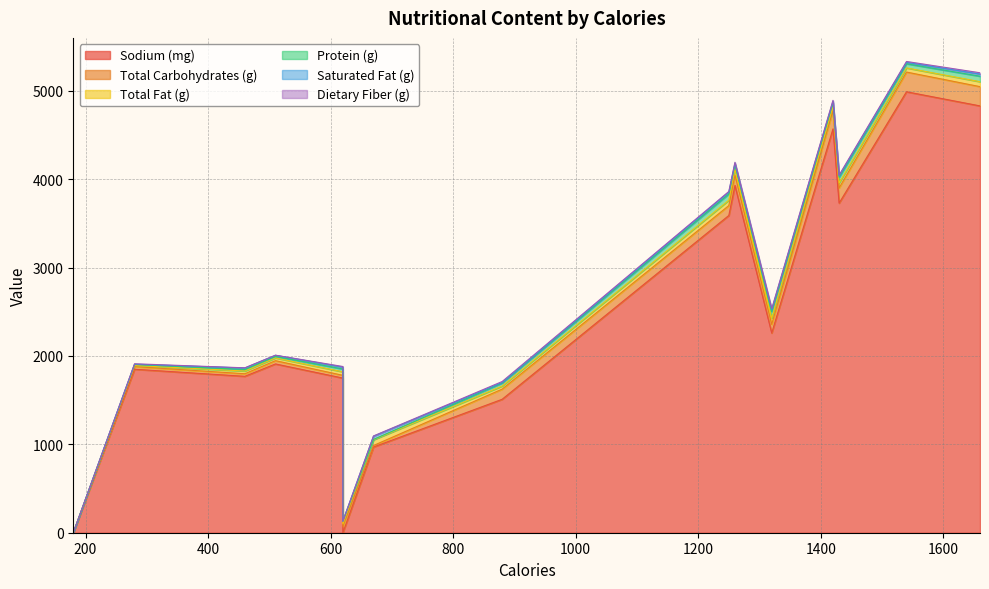

True or false: Total Fat (g) has more than 1 points higher than both neighbors.

True